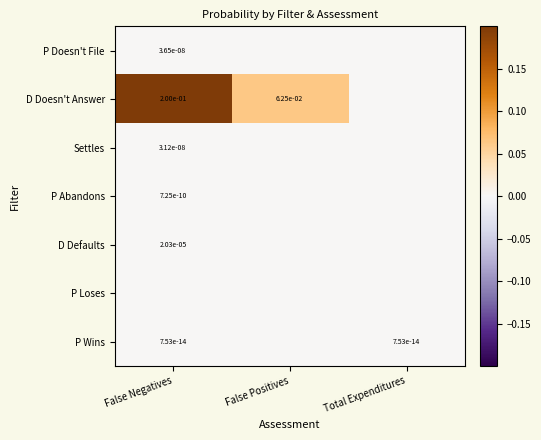

How many values in the P Wins series exceed 0?

2